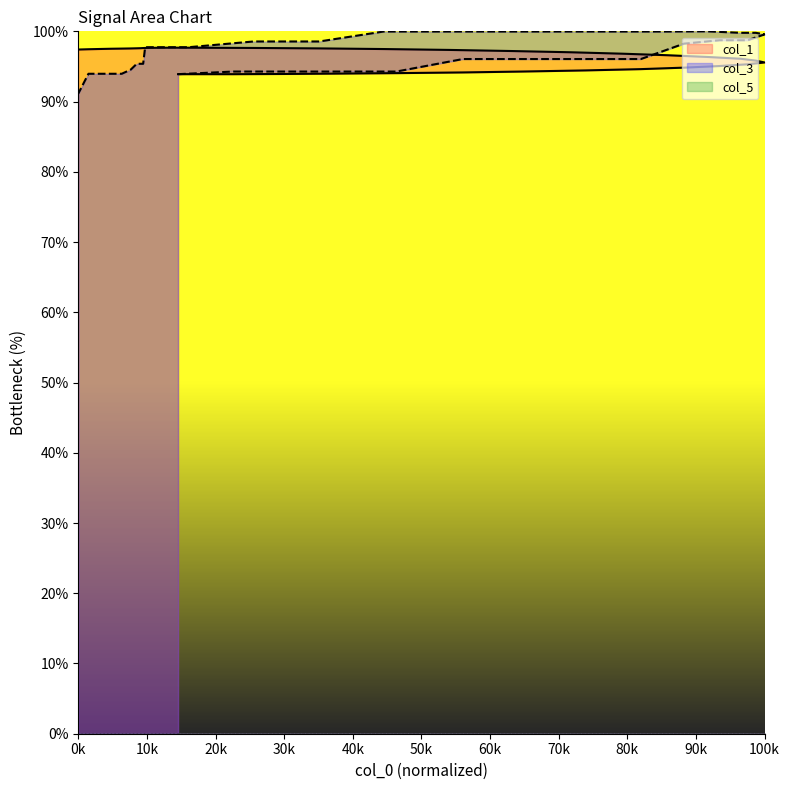

In col_3, how many points are higher than both neighbors (excluding endpoints)?

1